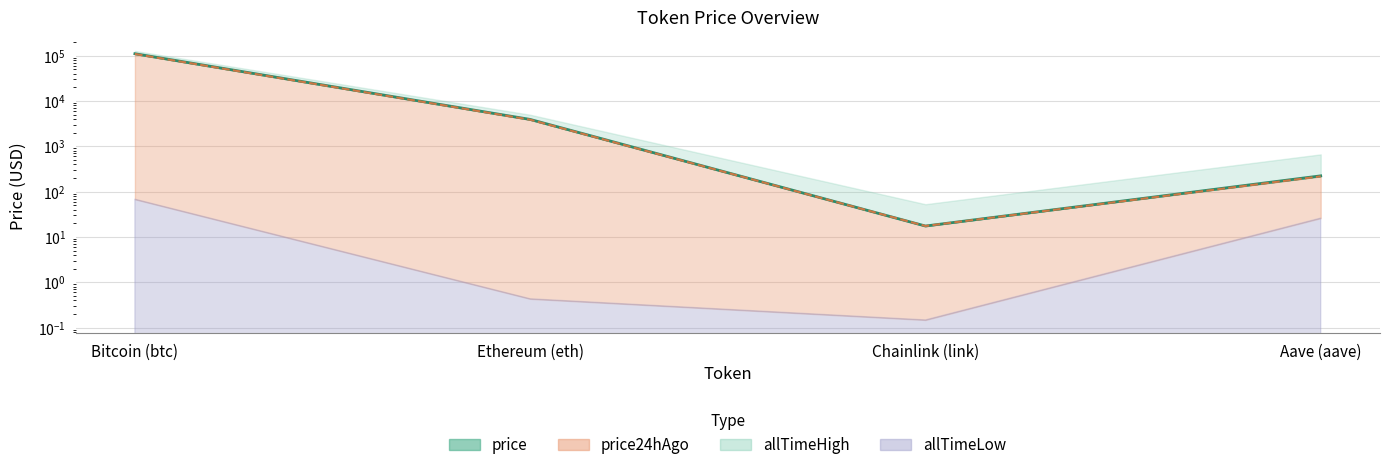

What position from the left is Chainlink (link)?

3